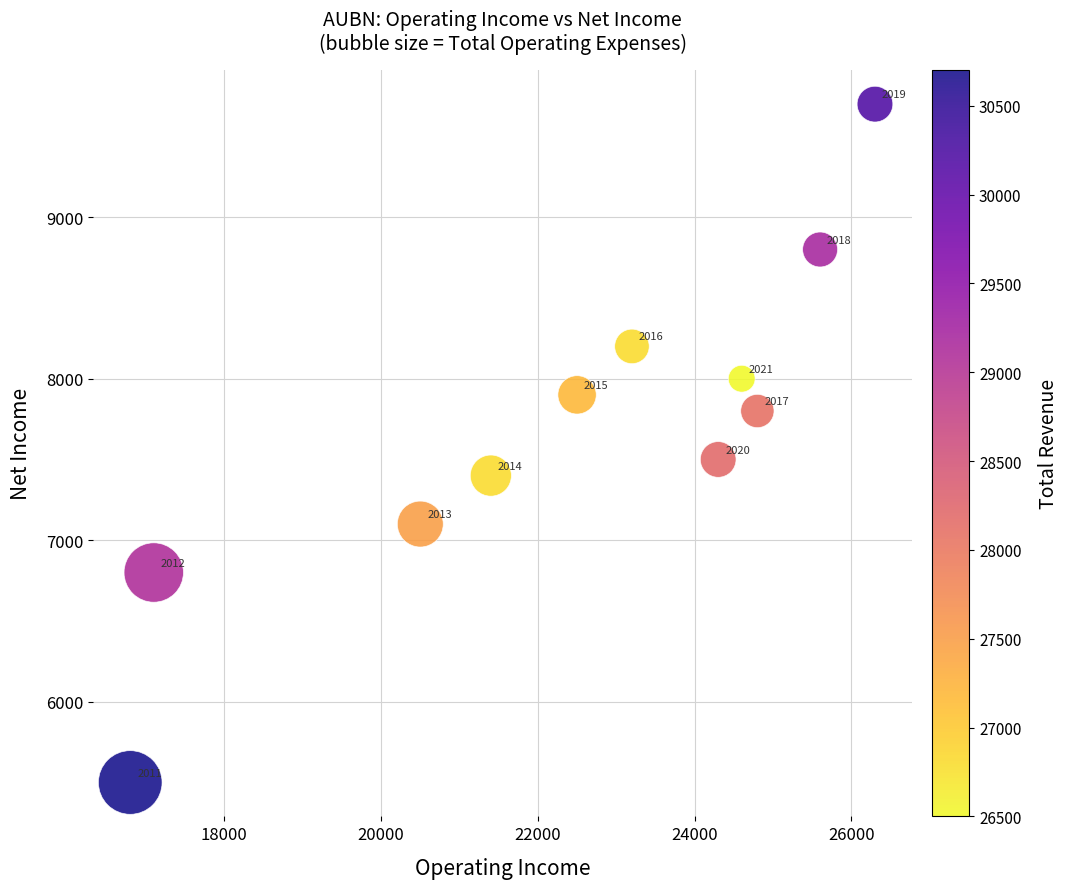

What Y value in the scatter plot is closest to 7600?

7500